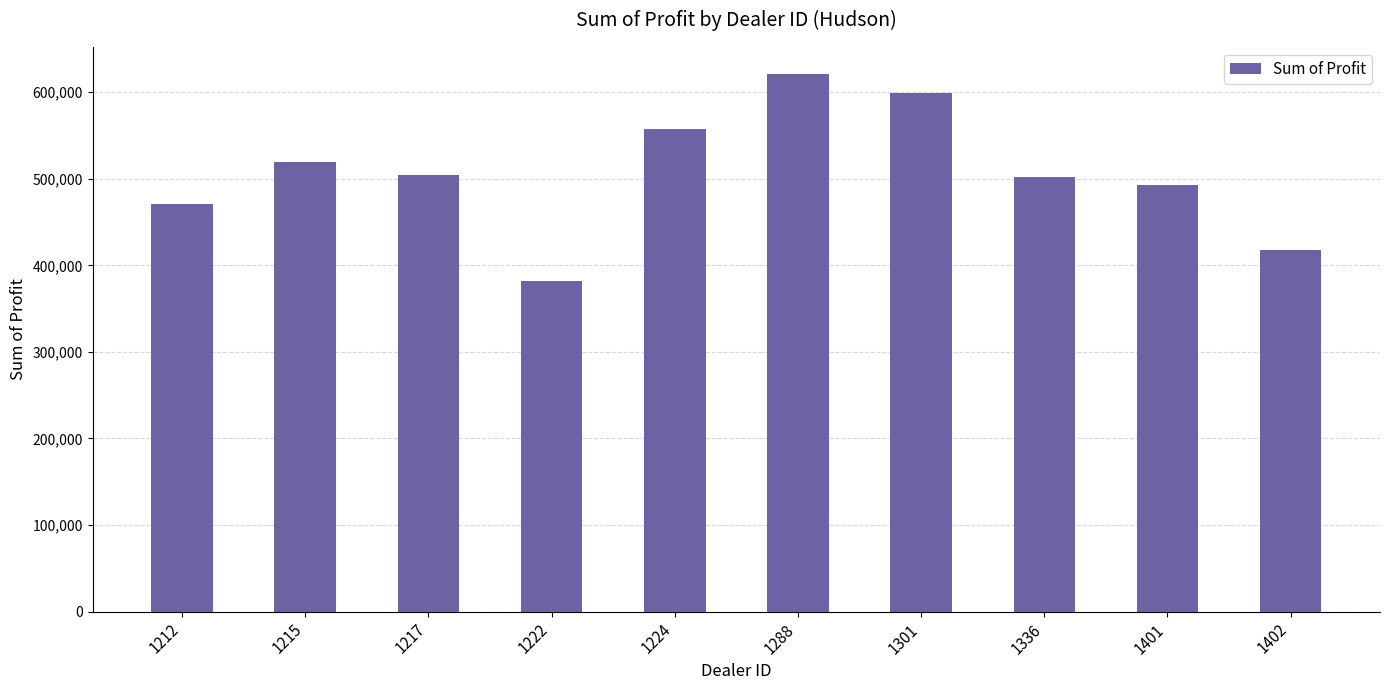

What is the value of the 6th bar from the left?

621153.0